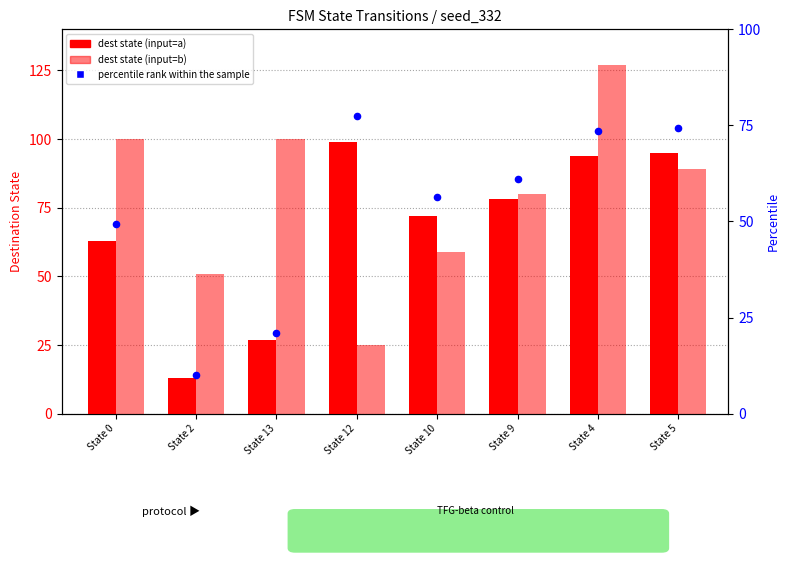

What is the total value across all series at State 5?

258.2